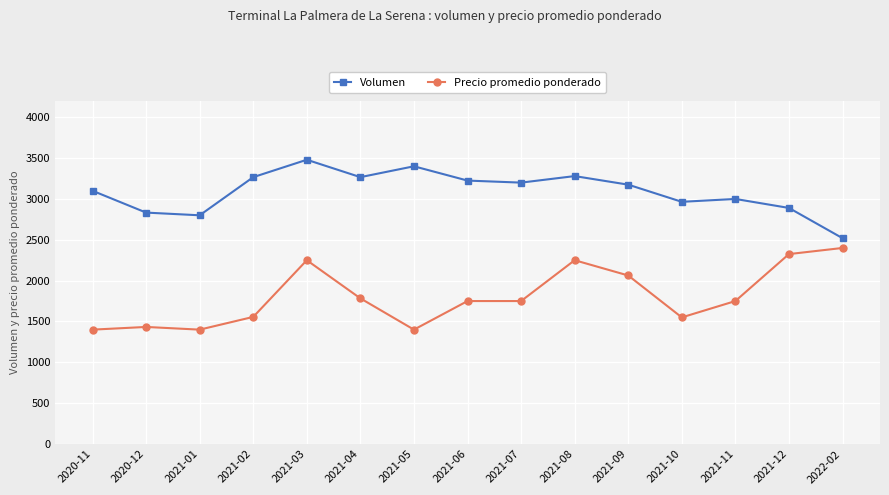

Is it true that Volumen equals 3400 at 2021-05?

True